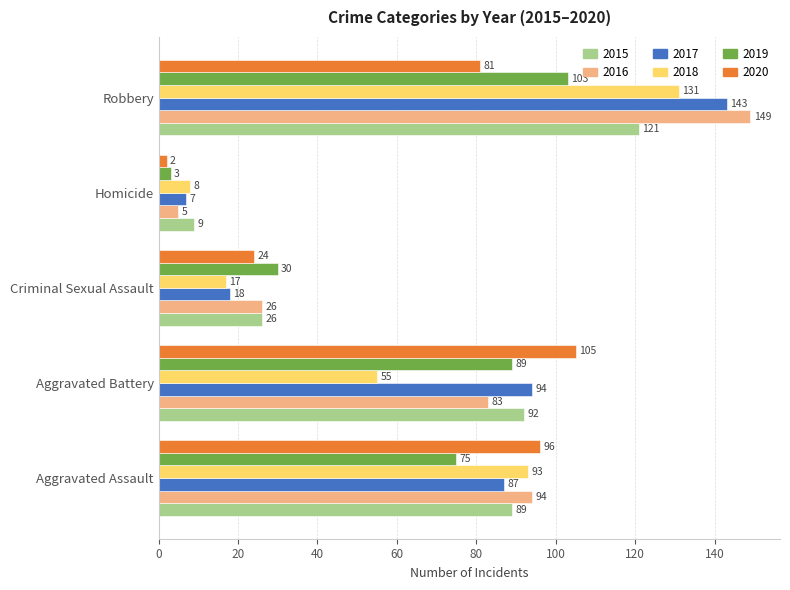

List the labels in order of 2015 value, largest first.

Robbery, Aggravated Battery, Aggravated Assault, Criminal Sexual Assault, Homicide